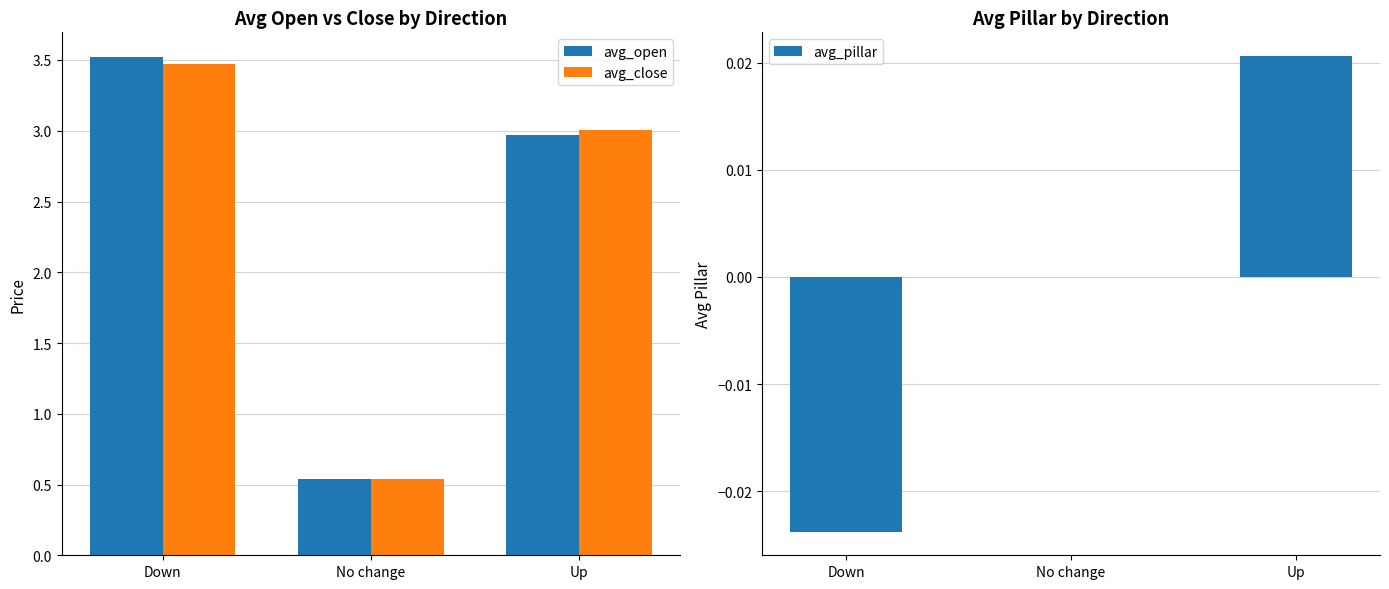

What is the sum of the avg_close values at No change and Down?

4.0